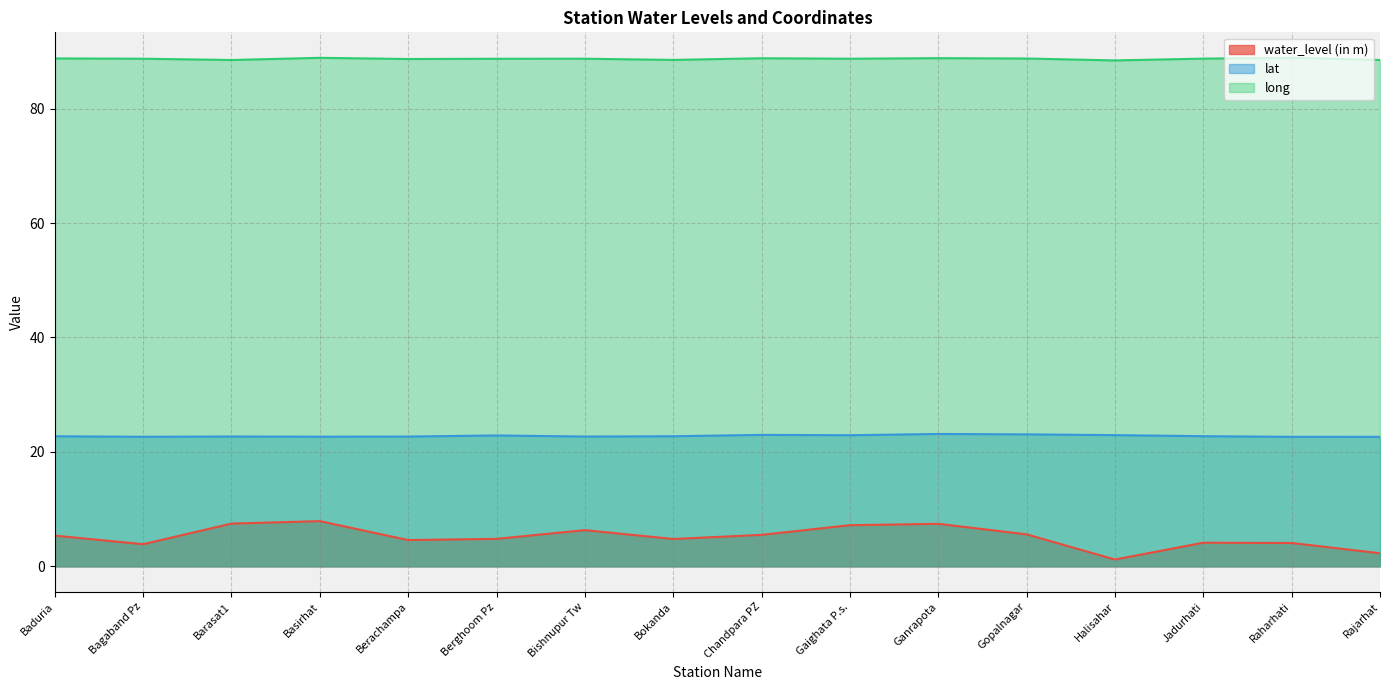

Reading left to right, transcribe all the data shown in this chart.

water_level (in m): Baduria=5.4	Bagaband Pz=3.9	Barasat1=7.5	Basirhat=7.9	Berachampa=4.6	Berghoom Pz=4.8	Bishnupur Tw=6.3	Bokanda=4.8	Chandpara PZ=5.5	Gaighata P.s.=7.2	Ganrapota=7.4	Gopalnagar=5.6	Halisahar=1.2	Jadurhati=4.1	Raharhati=4.1	Rajarhat=2.3
lat: Baduria=22.7	Bagaband Pz=22.6	Barasat1=22.7	Basirhat=22.7	Berachampa=22.7	Berghoom Pz=22.9	Bishnupur Tw=22.7	Bokanda=22.7	Chandpara PZ=23.0	Gaighata P.s.=22.9	Ganrapota=23.1	Gopalnagar=23.1	Halisahar=22.9	Jadurhati=22.7	Raharhati=22.6	Rajarhat=22.6
long: Baduria=88.8	Bagaband Pz=88.7	Barasat1=88.5	Basirhat=88.9	Berachampa=88.7	Berghoom Pz=88.7	Bishnupur Tw=88.7	Bokanda=88.5	Chandpara PZ=88.8	Gaighata P.s.=88.7	Ganrapota=88.8	Gopalnagar=88.8	Halisahar=88.4	Jadurhati=88.7	Raharhati=88.9	Rajarhat=88.5